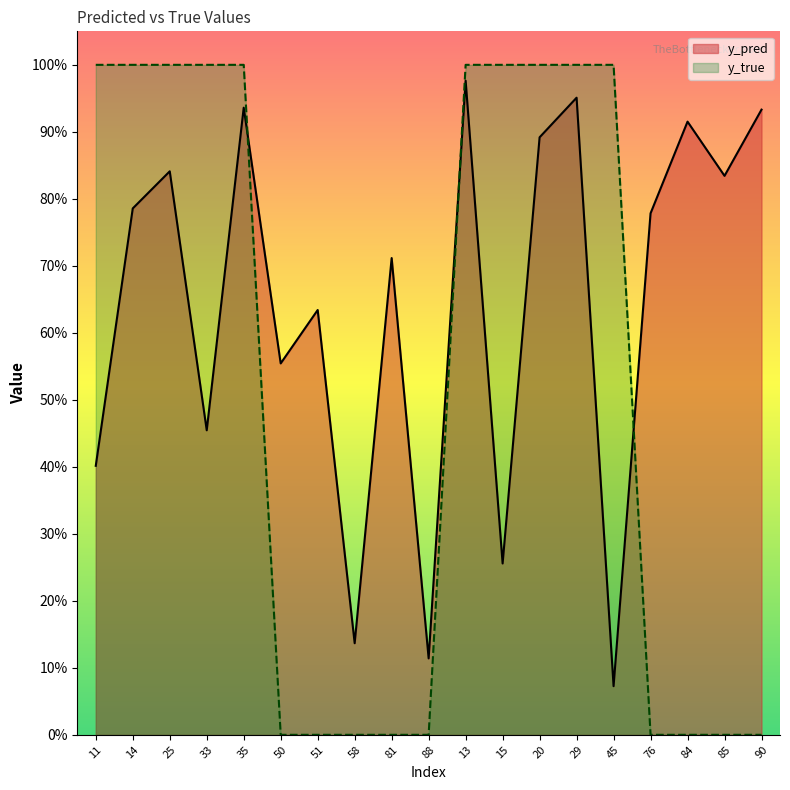

True or false: y_true has more than 2 points higher than both neighbors.

False